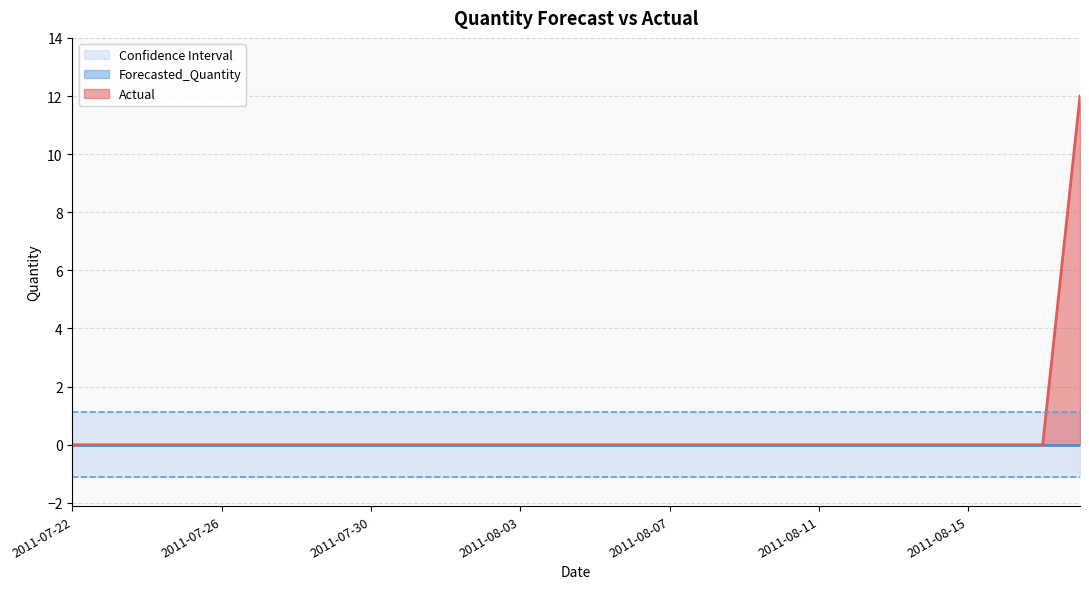

What is the label of the 12th point from the left?

2011-08-02